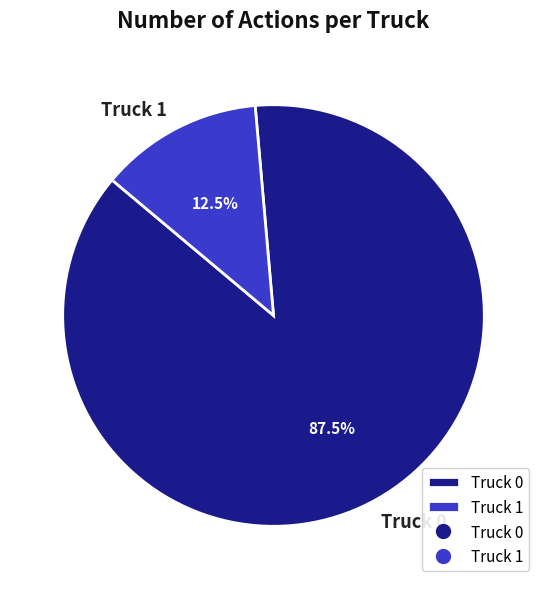

Count the number of slices in the pie.

2